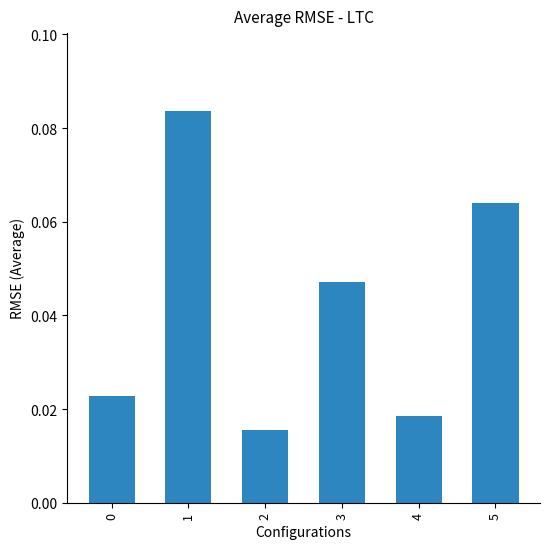

How many values are between 0 and 1?

6